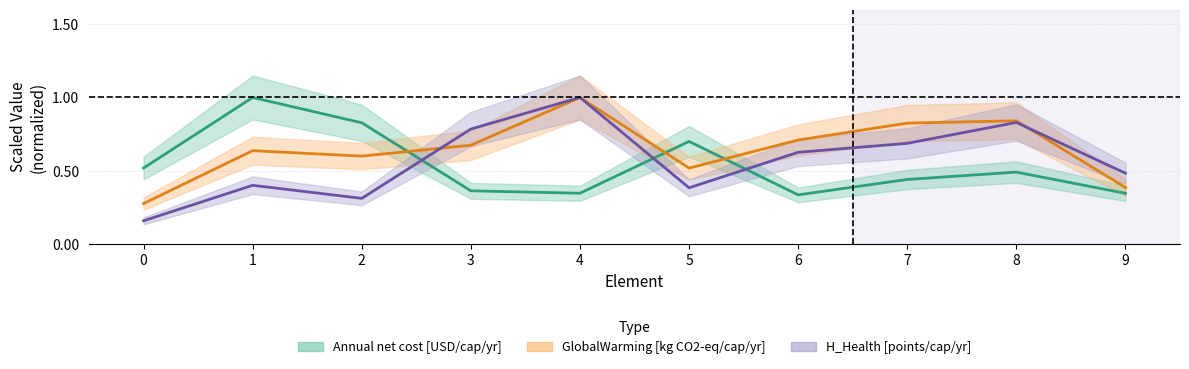

Reading left to right, list all the values displayed in this chart.

Annual net cost [USD/cap/yr]: 0=0.5	1=1.0	2=0.8	3=0.4	4=0.3	5=0.7	6=0.3	7=0.4	8=0.5	9=0.3
GlobalWarming [kg CO2-eq/cap/yr]: 0=0.3	1=0.6	2=0.6	3=0.7	4=1.0	5=0.5	6=0.7	7=0.8	8=0.8	9=0.4
H_Health [points/cap/yr]: 0=0.2	1=0.4	2=0.3	3=0.8	4=1.0	5=0.4	6=0.6	7=0.7	8=0.8	9=0.5